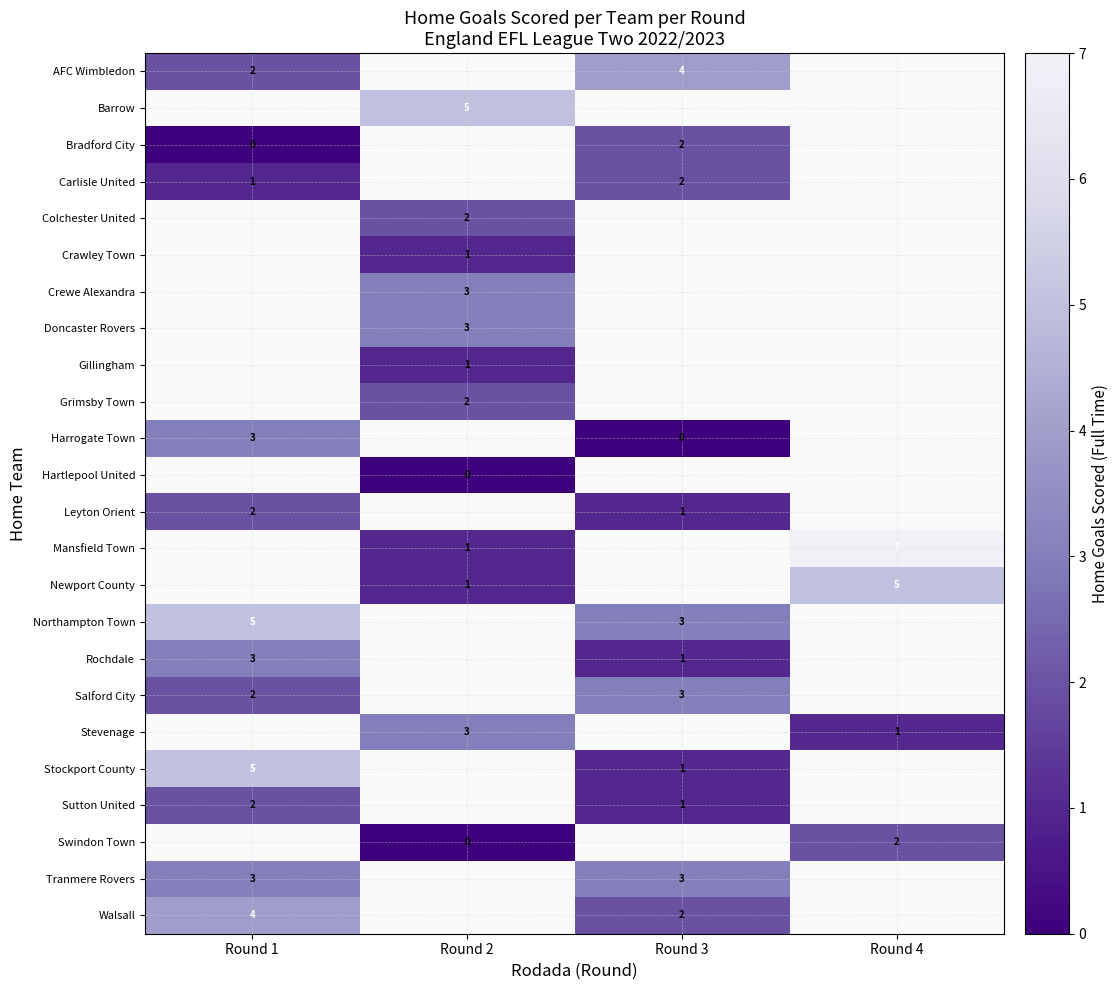

What is the sum of the Northampton Town values at Round 1 and Round 3?

8